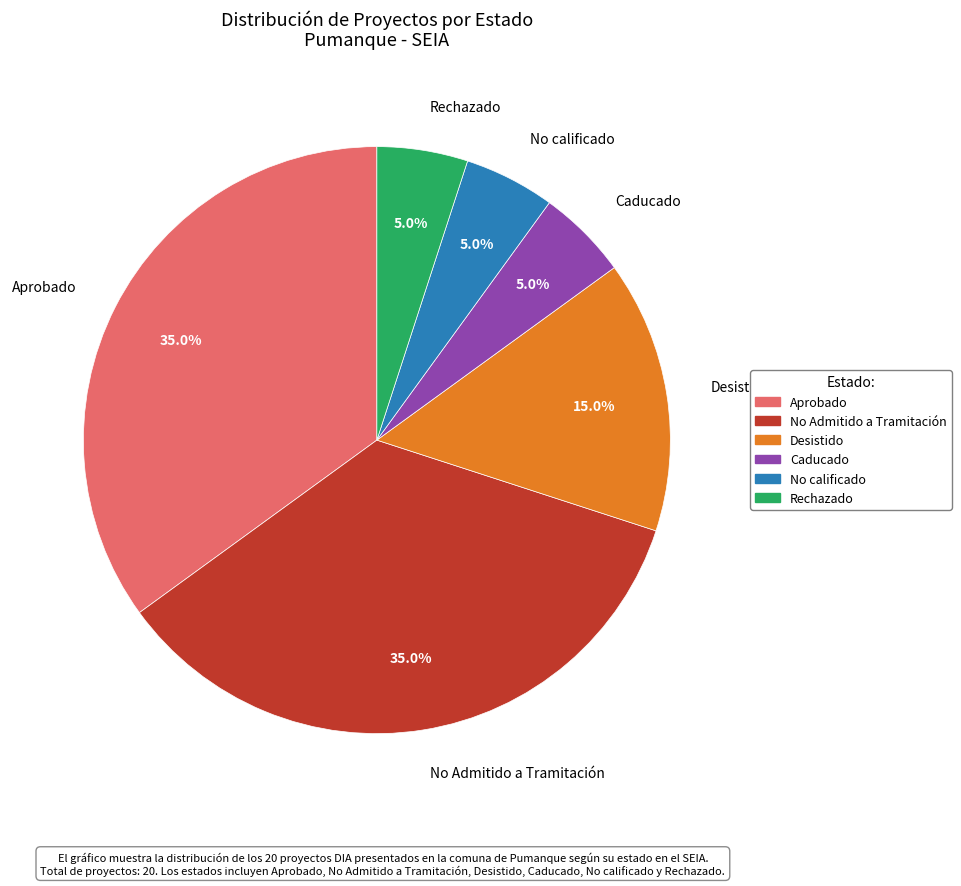

Does any single category account for the majority?

No